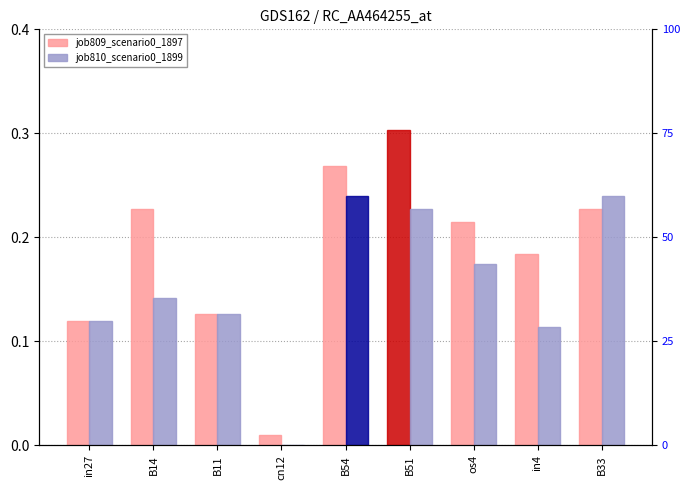

What is the difference between the second highest and minimum values in the job809_scenario0_1897 series?

0.3